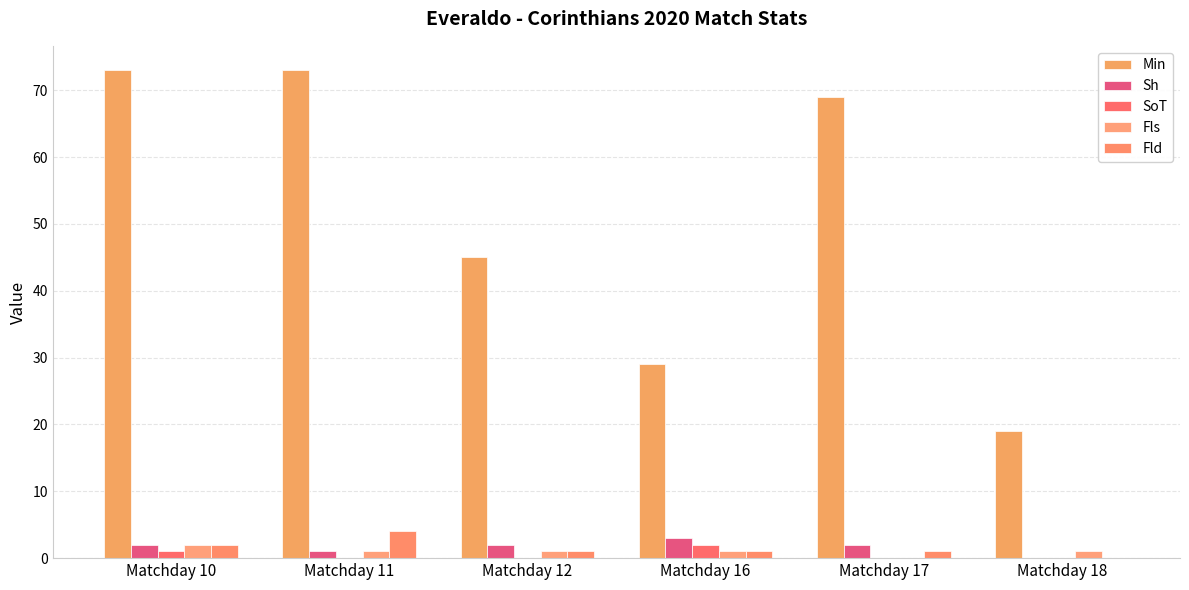

What is the difference between the Fld values at Matchday 12 and Matchday 18?

1